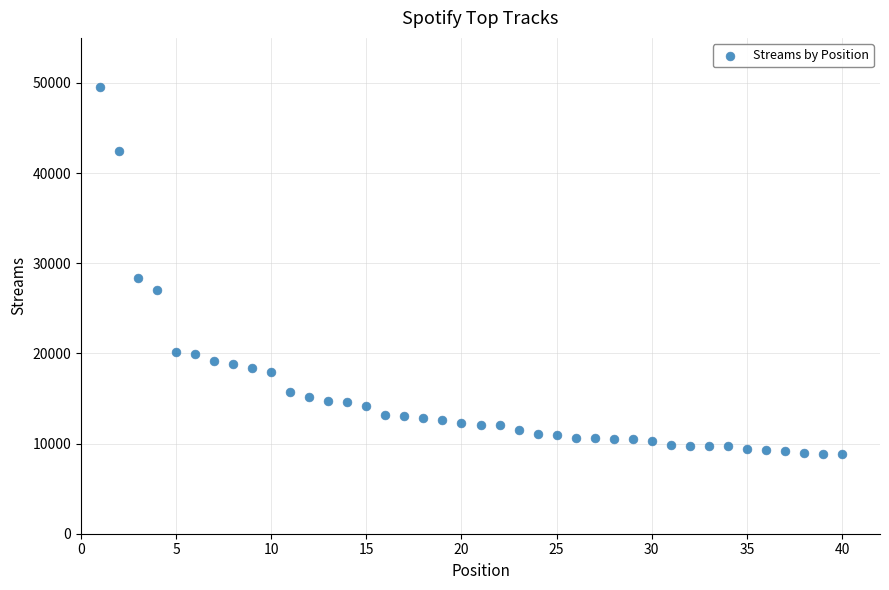

What is the range of Y values (max minus min)?

40713